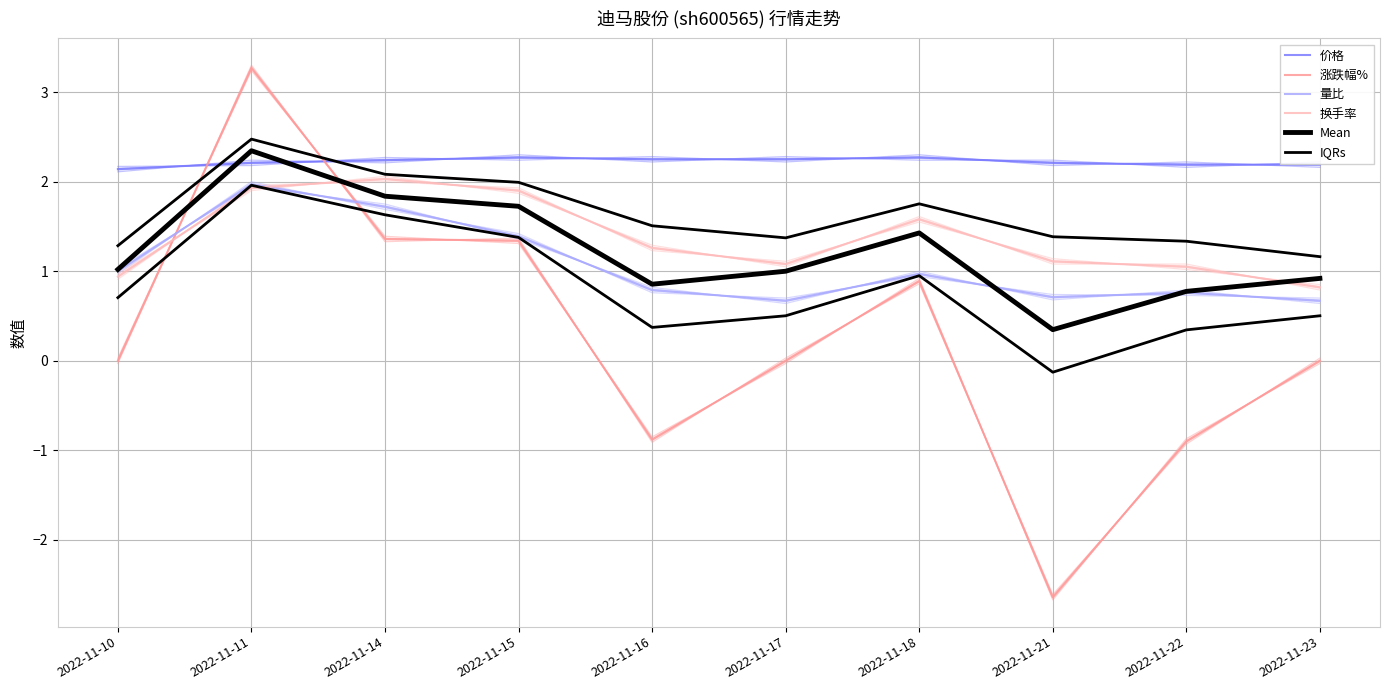

At which category is the sum across all series the highest?

2022-11-11